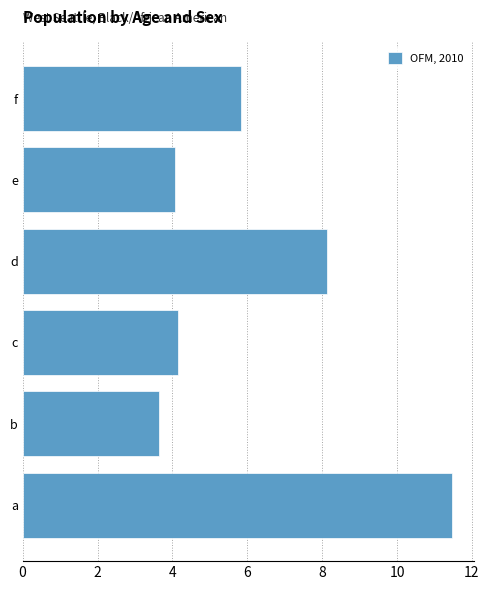

Read the value at e.

4.1